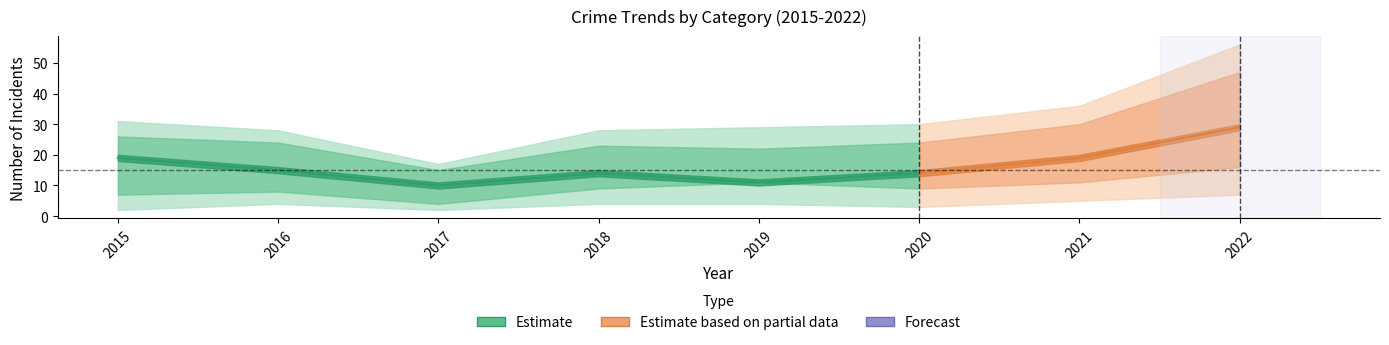

At which label does Total first exceed 24?

2015